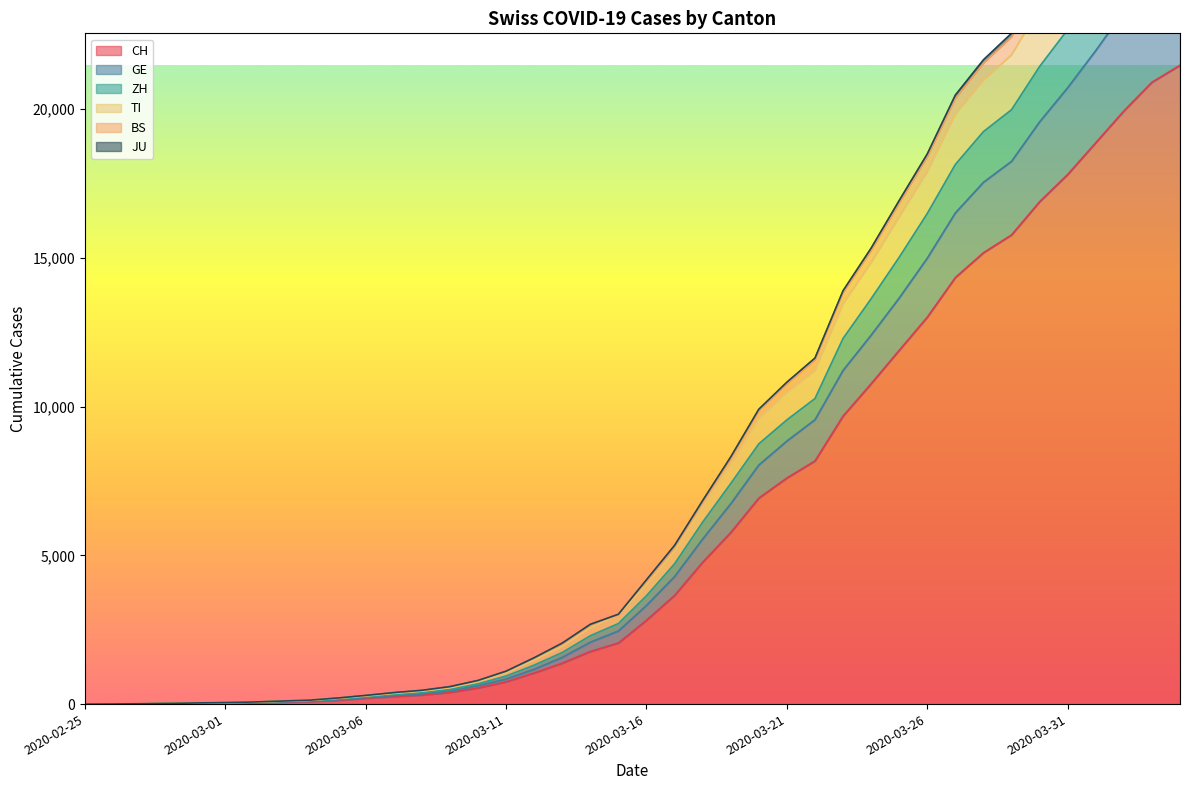

Reading left to right, transcribe all the data shown in this chart.

CH: 0	2	6	13	22	30	42	61	84	126	194	252	304	391	542	749	1046	1374	1769	2053	2818	3652	4768	5765	6924	7599	8173	9680	10767	11891	13005	14338	15170	15768	16884	17801	18868	19934	20900	21470
TI: 0	4	12	22	39	51	70	102	132	204	292	386	463	587	795	1106	1558	2050	2681	3019	4178	5334	6839	8306	9909	10819	11630	13893	15324	16925	18491	20469	21654	22545	24135	25552	27131	28728	30167	30985
GE: 0	3	7	17	29	40	53	75	98	143	215	284	344	441	617	840	1169	1571	2079	2456	3315	4285	5546	6732	8034	8840	9556	11212	12399	13646	14986	16507	17535	18240	19566	20715	21962	23288	24453	25155
ZH: 0	3	9	19	35	47	64	89	114	167	245	319	385	491	680	942	1310	1735	2298	2707	3642	4715	6115	7412	8746	9552	10268	12288	13623	15017	16489	18137	19239	19976	21428	22668	24104	25594	26887	27622
JU: 0	4	11	21	38	50	69	100	130	200	288	381	458	580	788	1099	1546	2033	2663	3000	4153	5305	6807	8270	9865	10765	11569	13824	15242	16833	18391	20355	21535	22418	24007	25412	26986	28579	30018	30831
BS: 0	4	10	20	37	49	68	97	127	192	273	360	434	552	755	1050	1473	1941	2563	3000	4010	5141	6626	8050	9595	10468	11213	13450	14832	16371	17890	19825	20966	21813	23390	24759	26299	27865	29264	30064